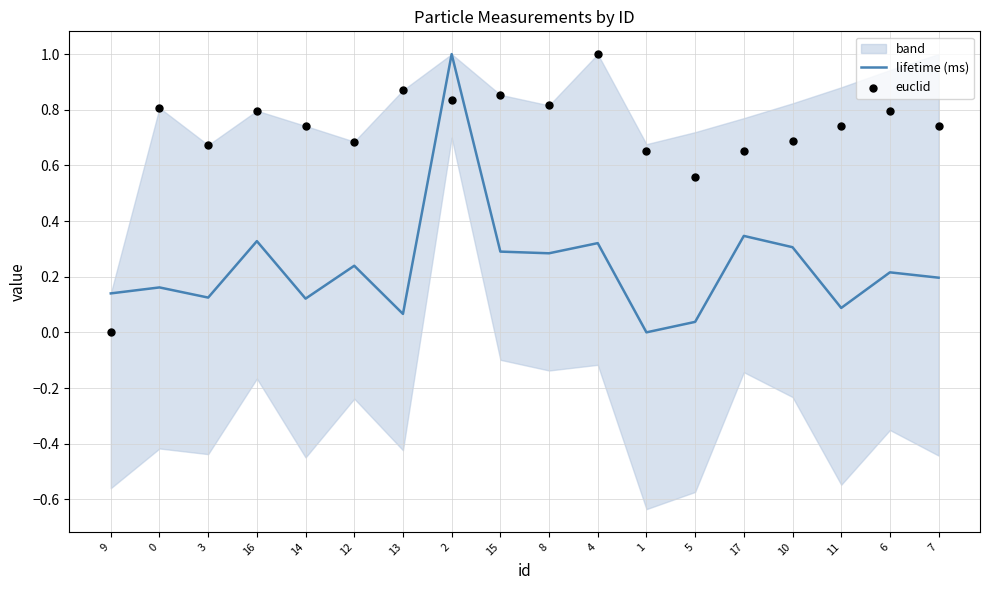

Is the value of euclid at 8 greater than the value of lifetime (ms) at 3?

Yes